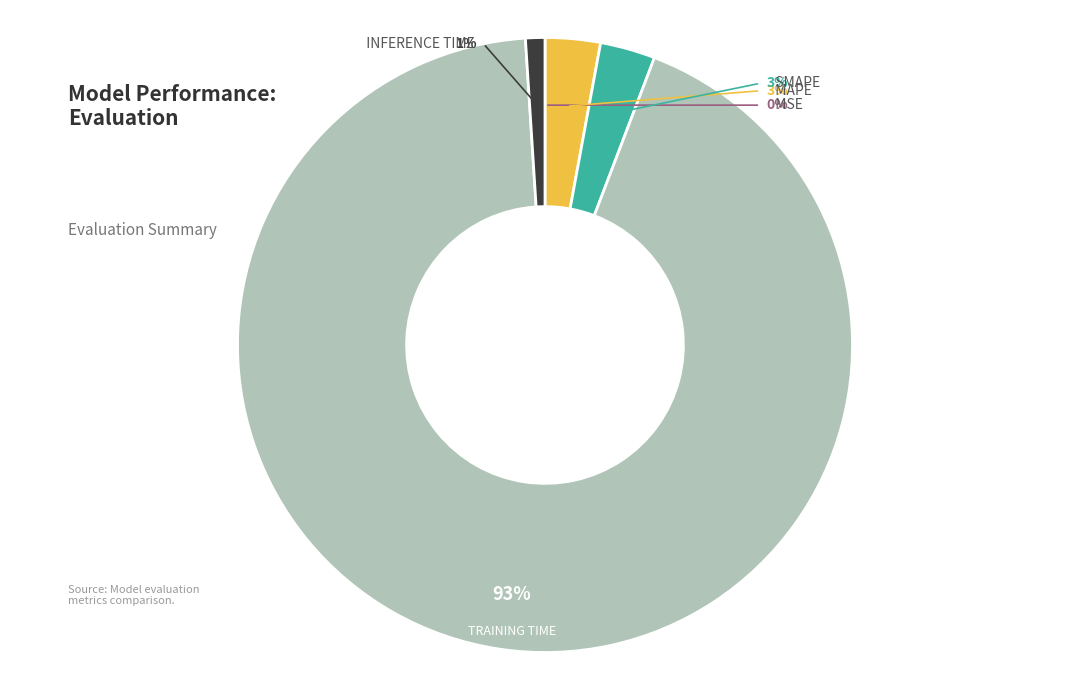

Is it true that Training Time is 81% of the pie?

False